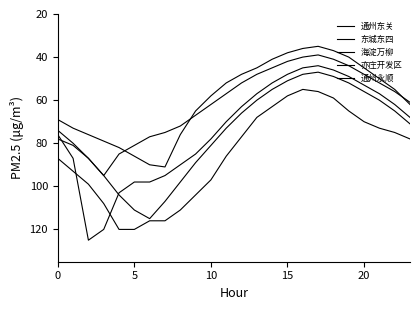

What is the difference between the maximum and minimum values in the 东城东四 series?

56